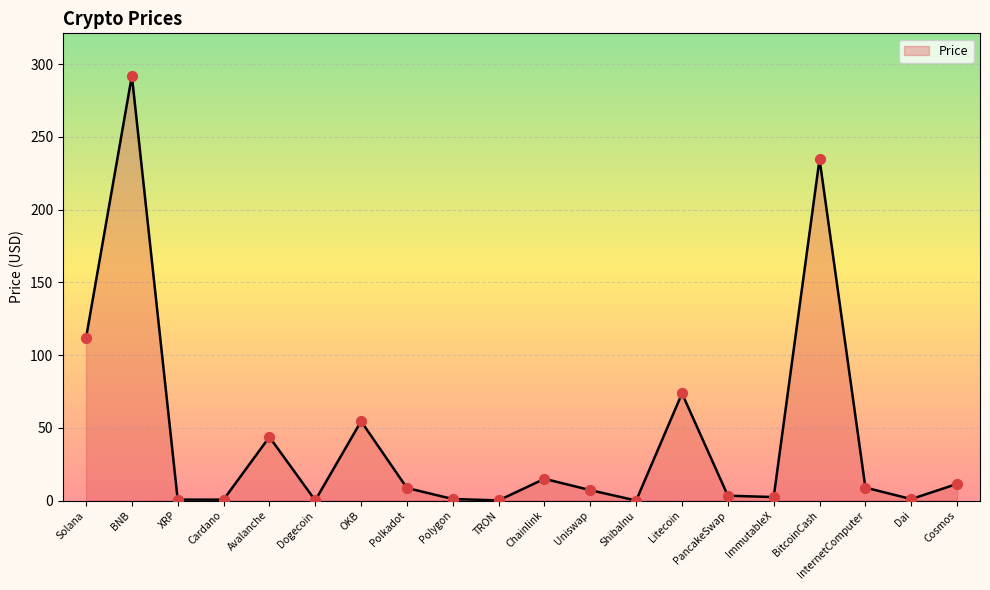

Which has a higher value, XRP or Avalanche?

Avalanche